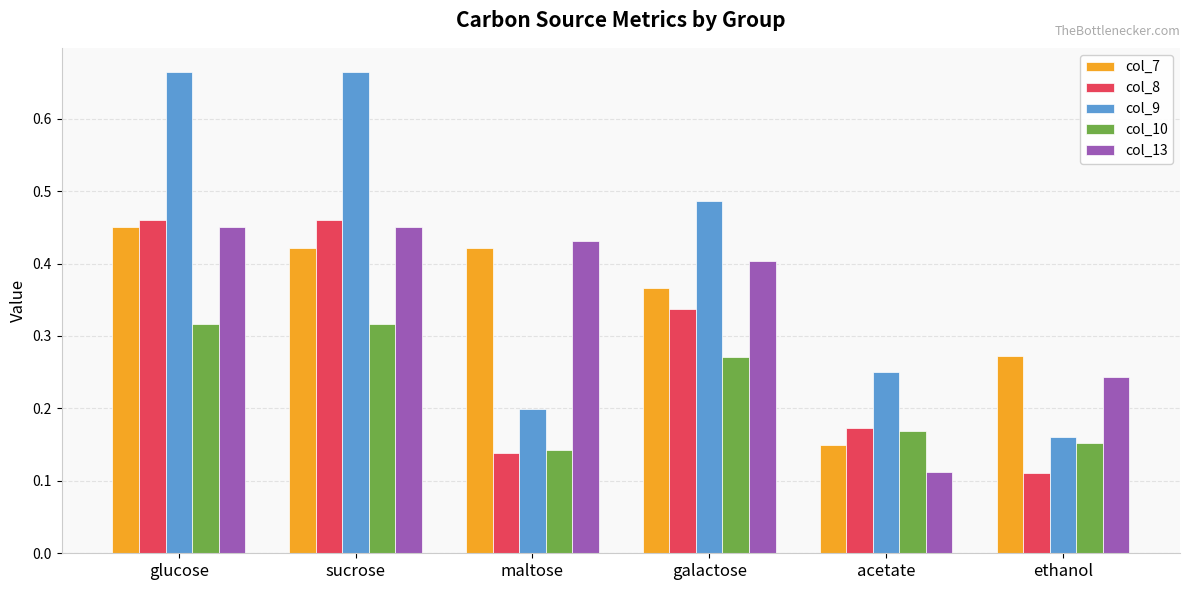

At which label is col_8 closest to 0?

ethanol